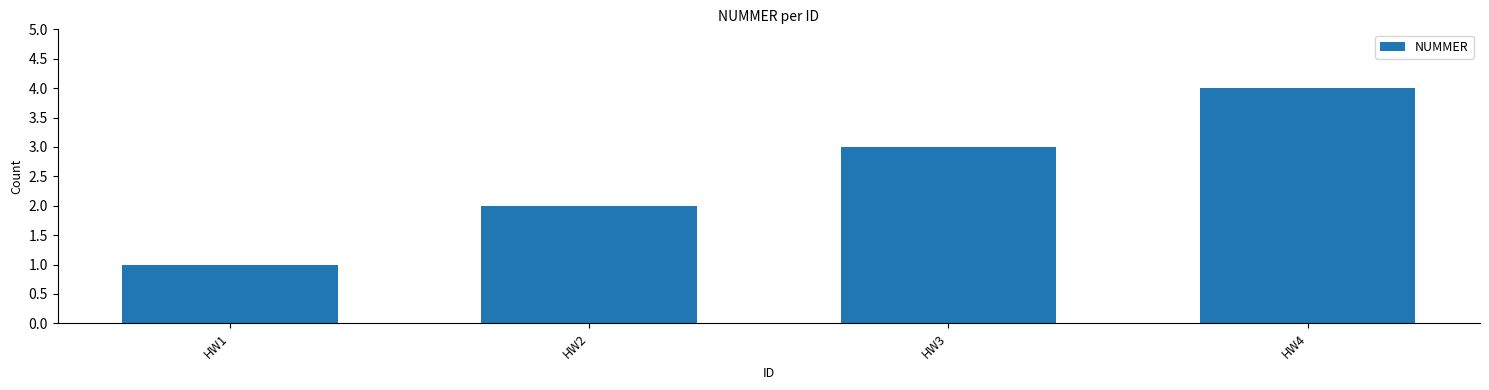

What is the sum of all values?

10